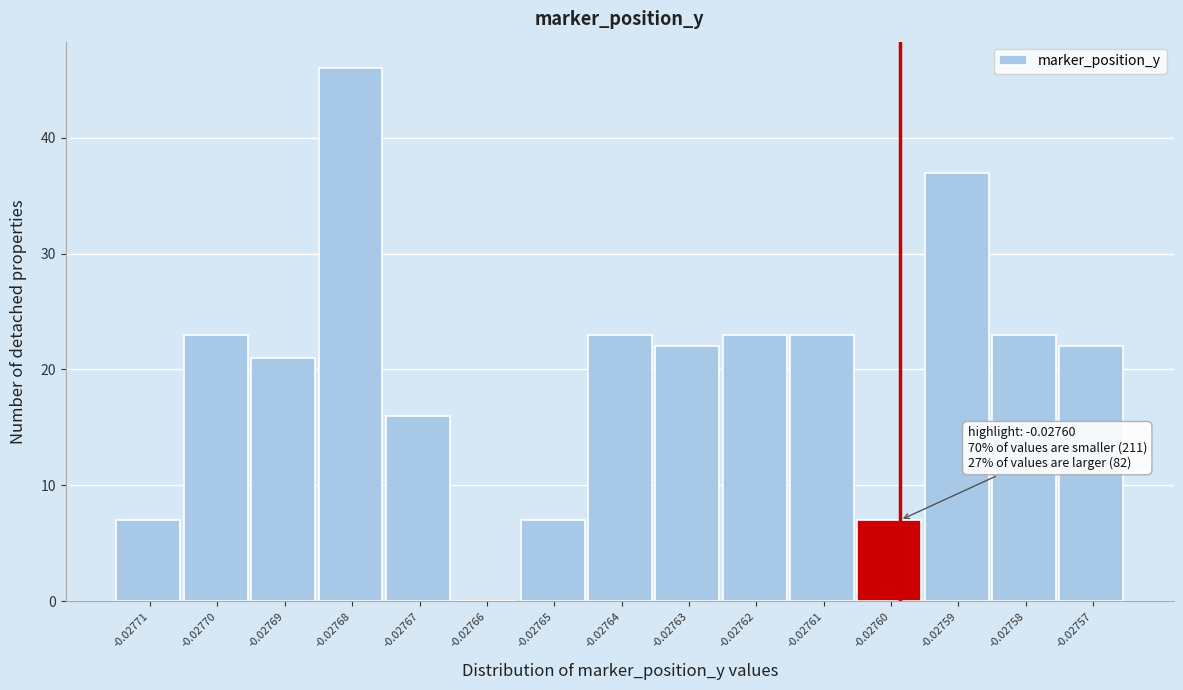

Reading left to right, extract all data points from this chart.

-0.02771=7	-0.02770=23	-0.02769=21	-0.02768=46	-0.02767=16	-0.02766=0	-0.02765=7	-0.02764=23	-0.02763=22	-0.02762=23	-0.02761=23	-0.02760=7	-0.02759=37	-0.02758=23	-0.02757=22